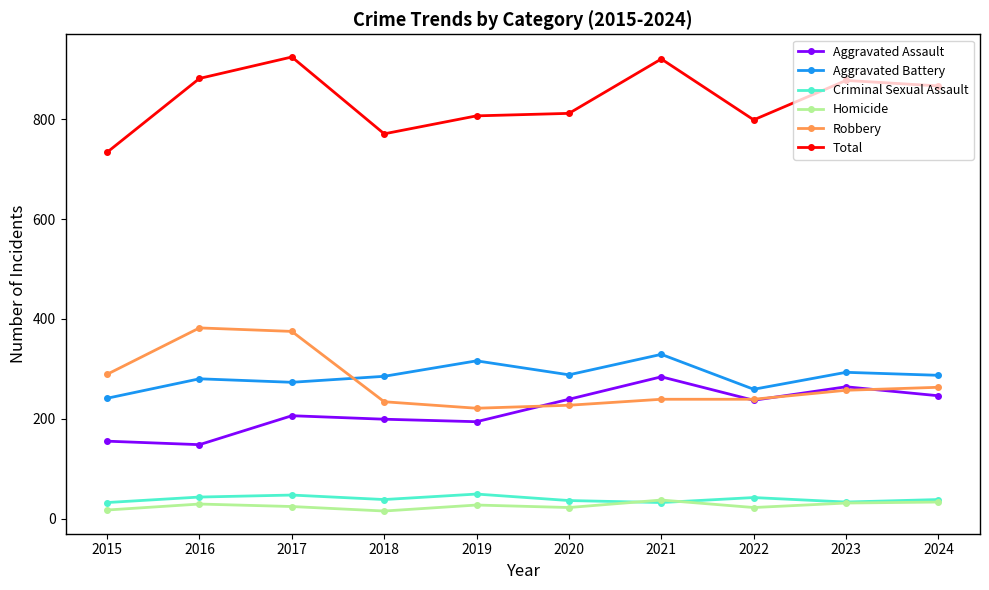

What is the sum of the Criminal Sexual Assault values at 2019 and 2015?

81